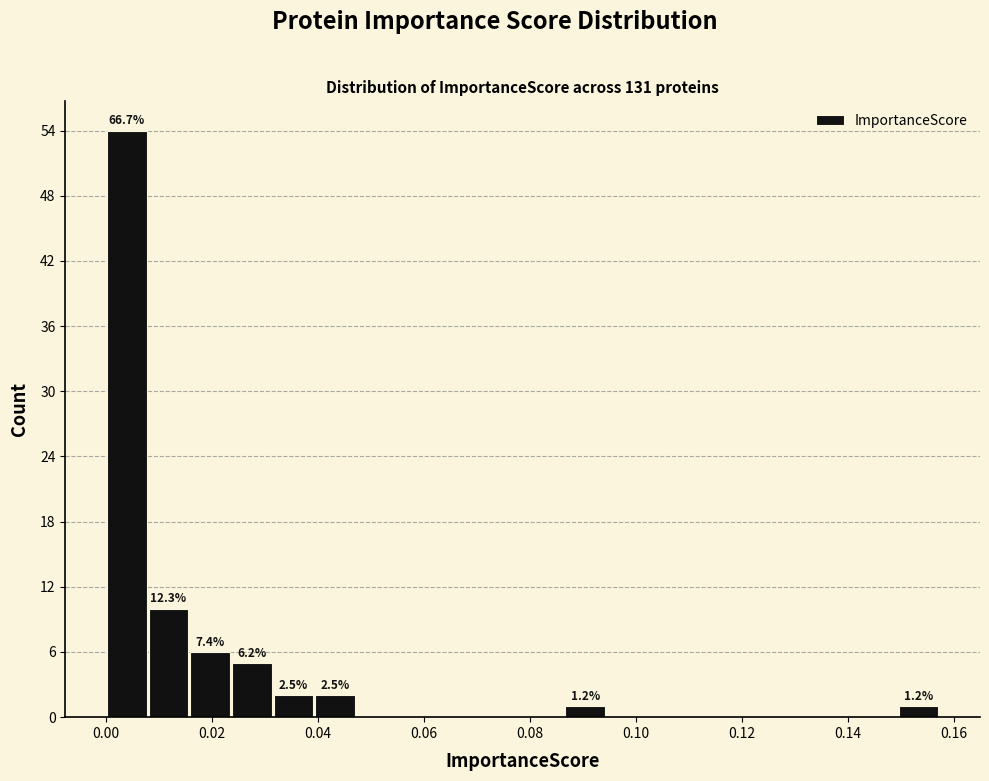

Around what value on the x-axis is the tallest bar? Give the approximate position of its centre, as read against the axis.

0.004